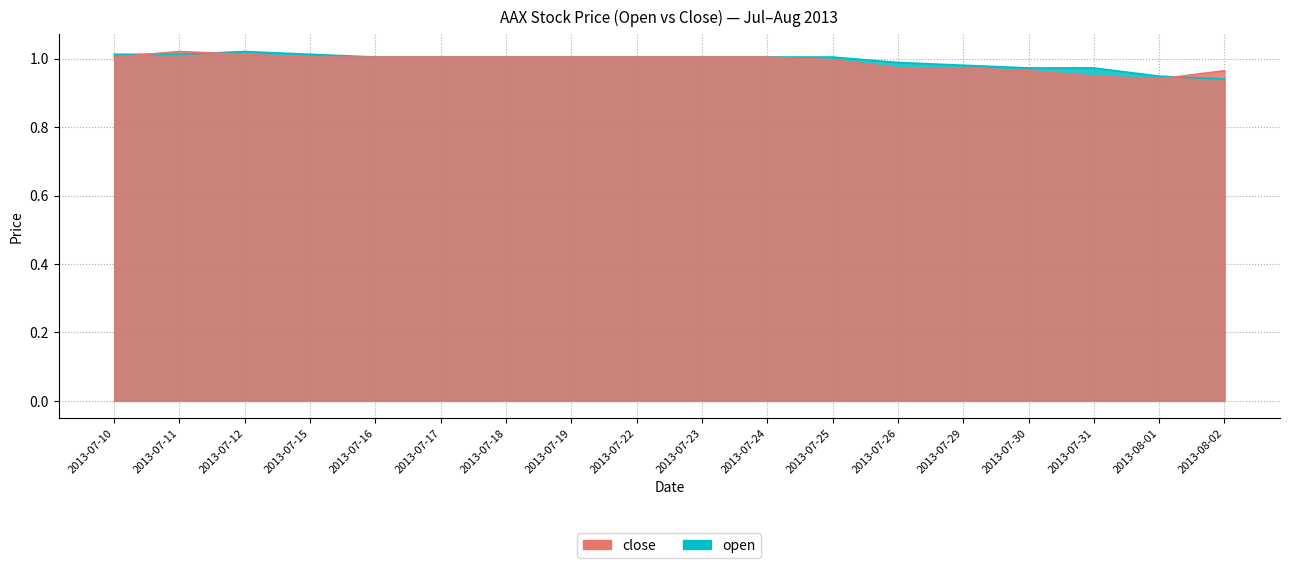

What is the label of the 16th point from the right?

2013-07-12